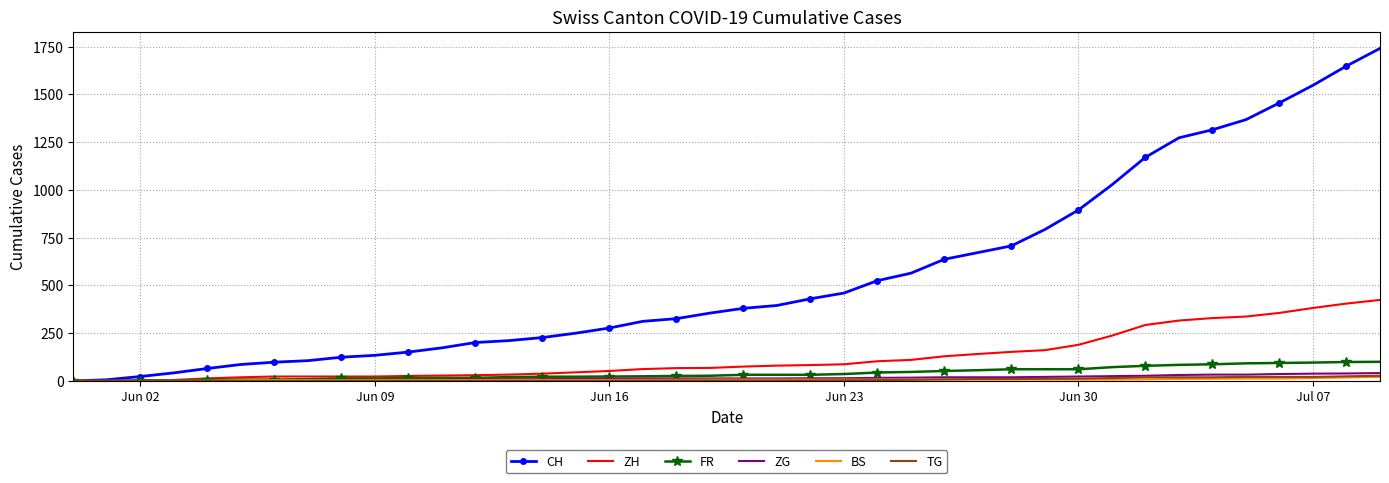

What is the sum of all CH values?

22173